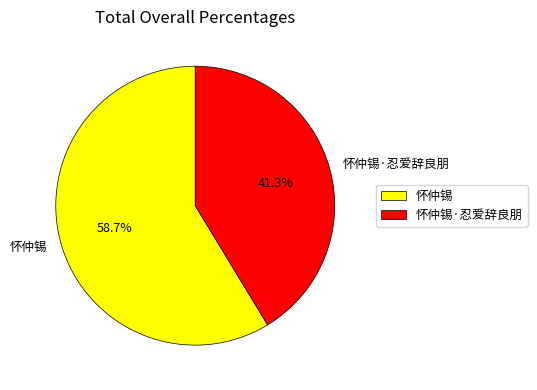

Which slice is the largest?

怀仲锡